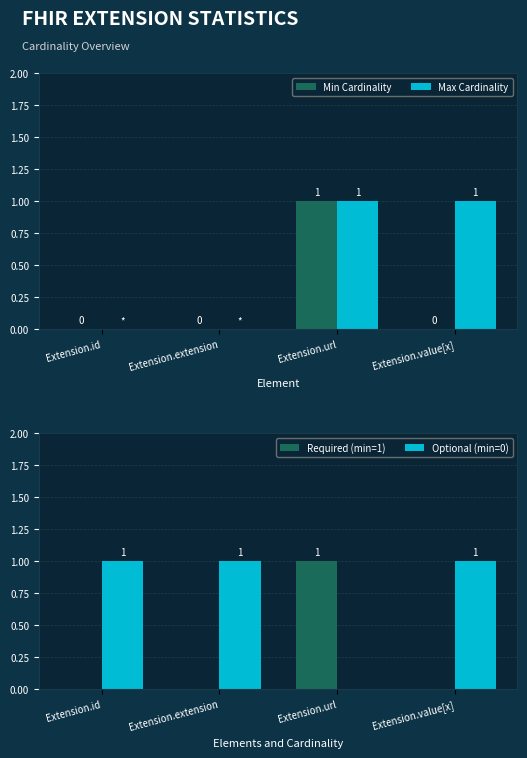

Are the bars horizontal?

No